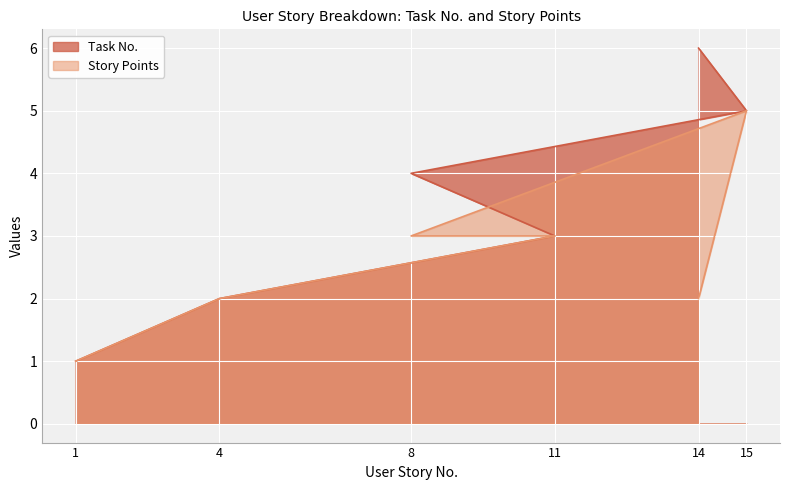

Which category has the lowest value across all series?

1